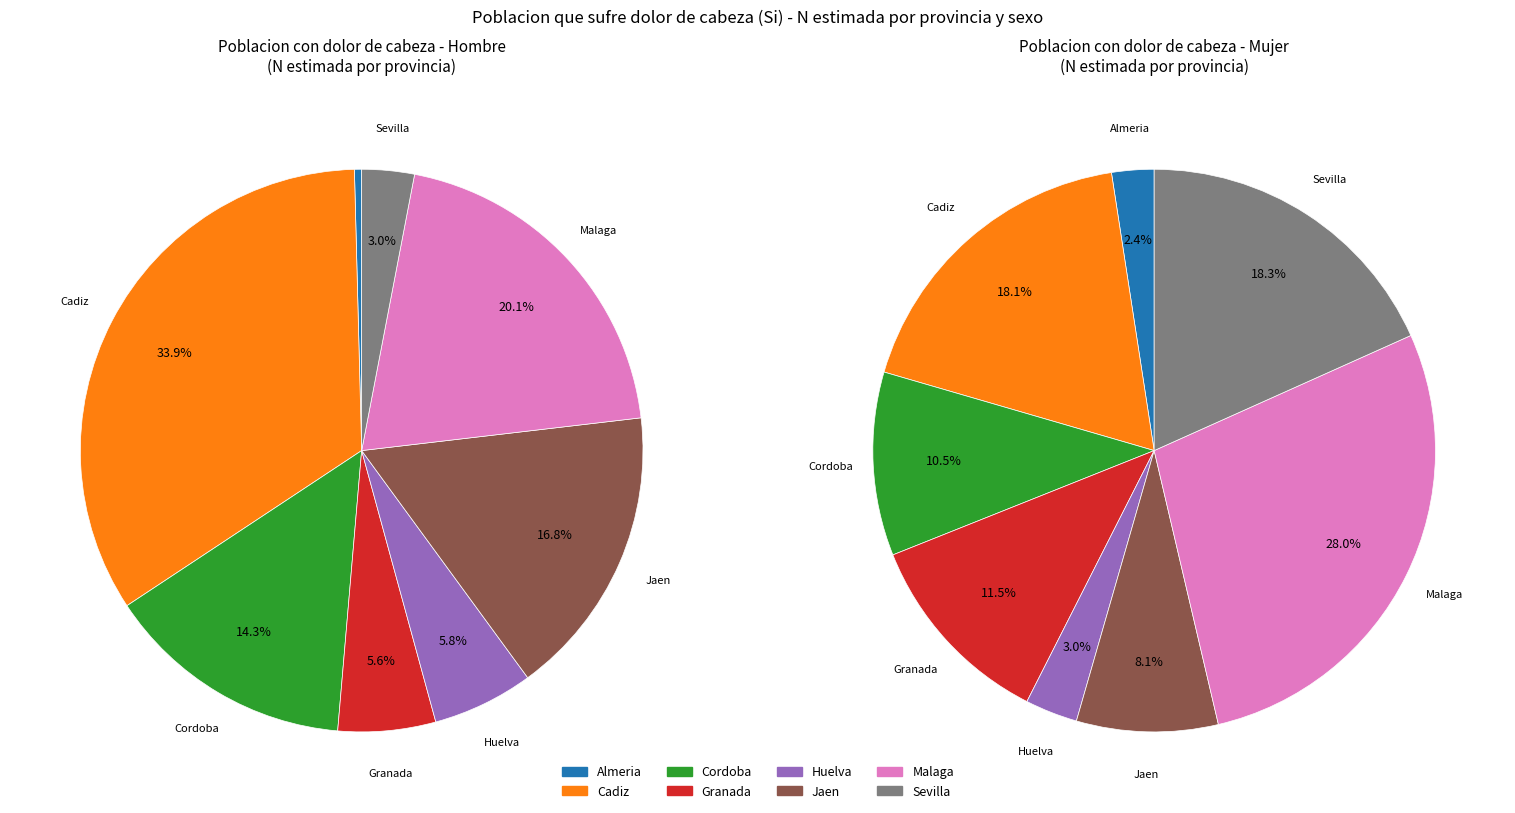

To the nearest percent, what portion does Huelva represent?

3%